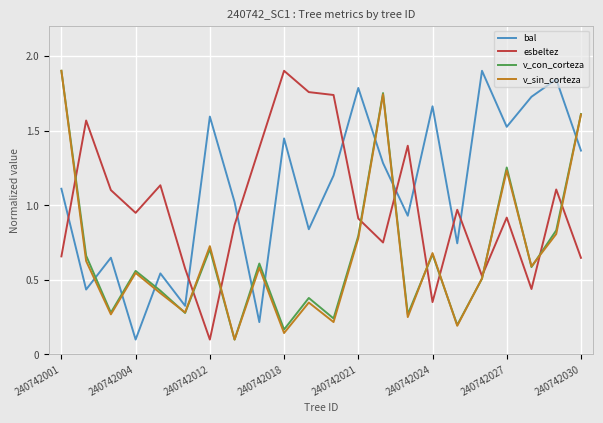

Which series ends up on top after the final intersection of esbeltez and bal?

bal